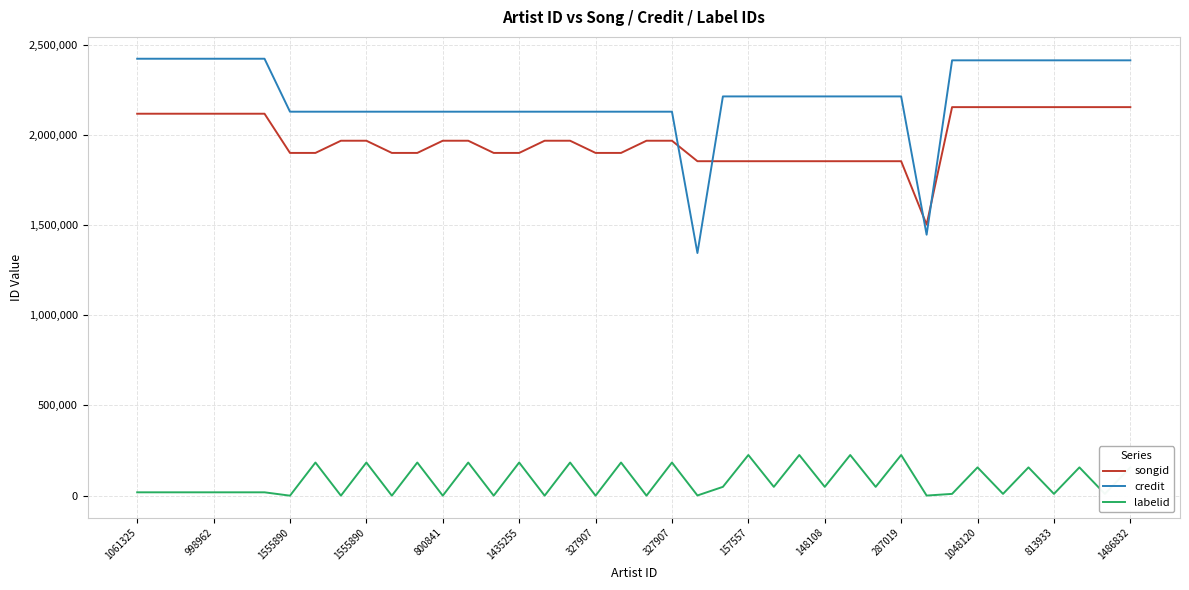

True or false: labelid and credit intersect in this chart.

False